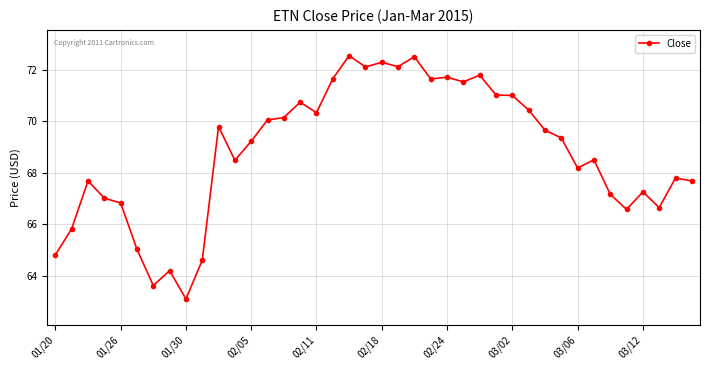

What is the difference between the maximum and minimum values?

9.5